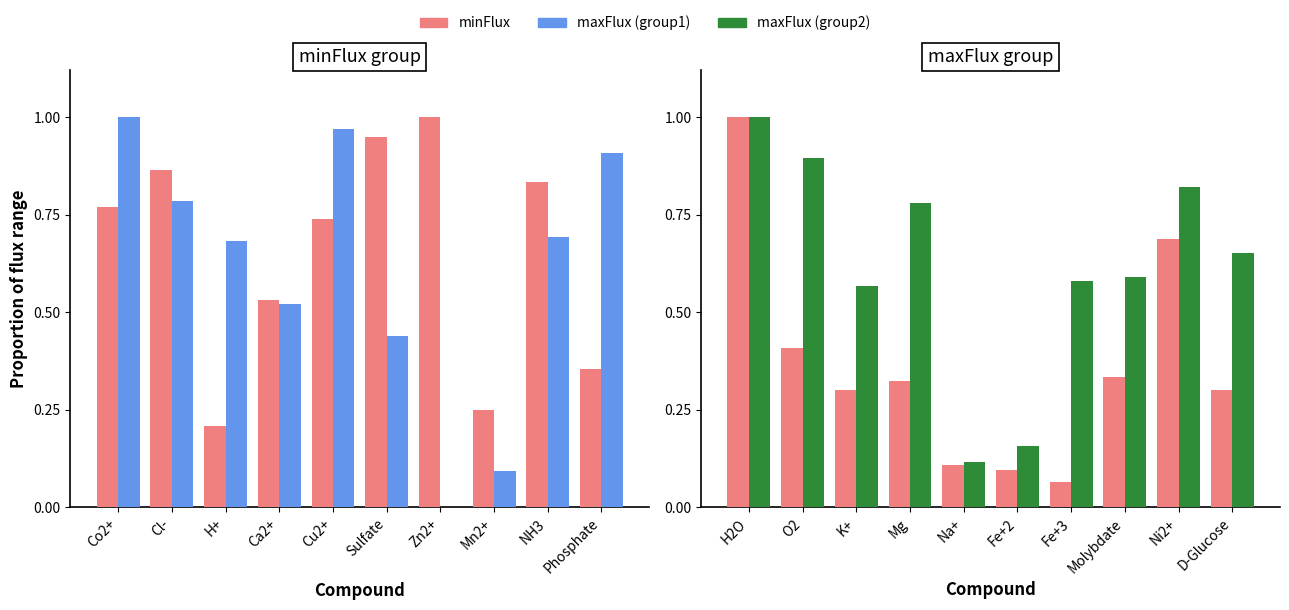

What is the label of the 1st bar from the left?

H2O